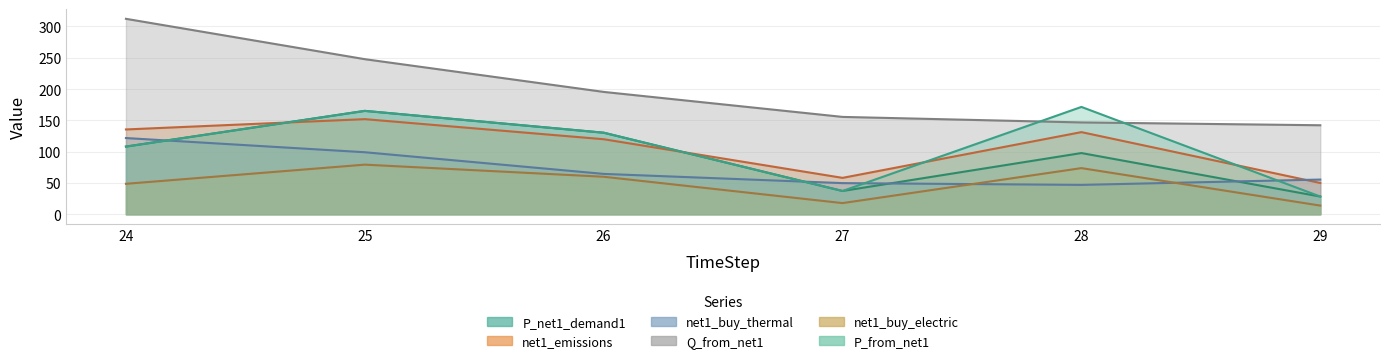

Which series has the widest spread of values?

Q_from_net1